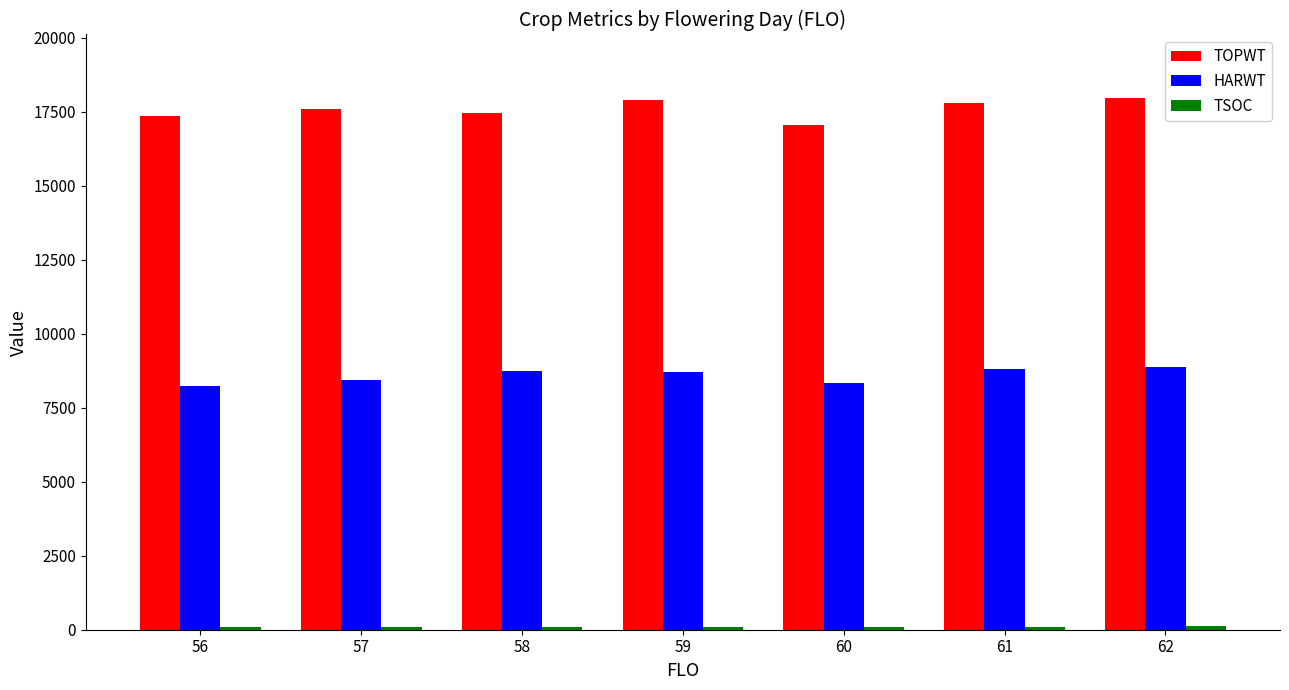

What is the minimum value shown in the chart?

91